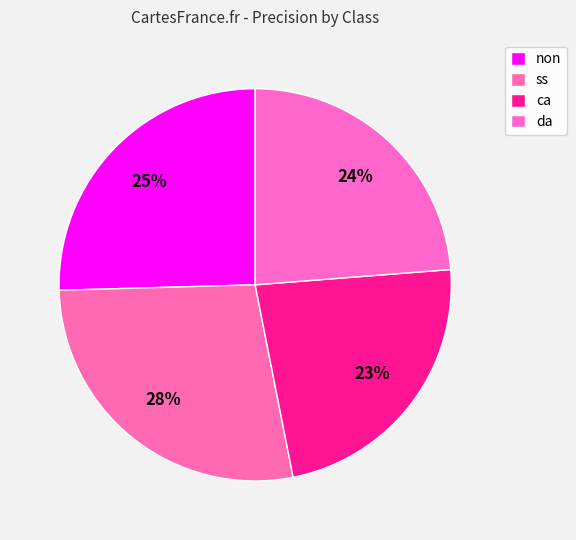

To the nearest percent, what is the combined percentage of ss and non?

53%